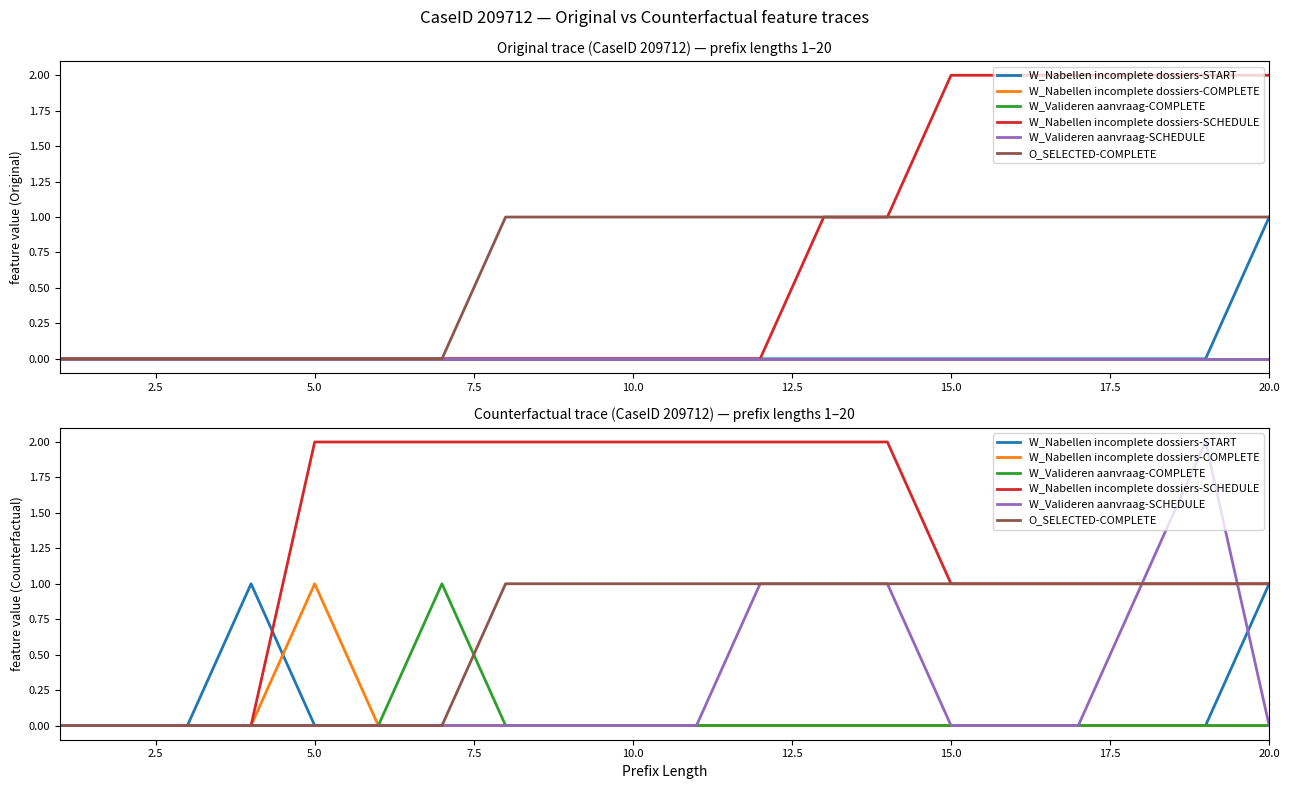

At 20.0, list the series in order from smallest to largest.

W_Nabellen incomplete dossiers-COMPLETE, W_Valideren aanvraag-COMPLETE, W_Valideren aanvraag-SCHEDULE, W_Nabellen incomplete dossiers-START, W_Nabellen incomplete dossiers-SCHEDULE, O_SELECTED-COMPLETE